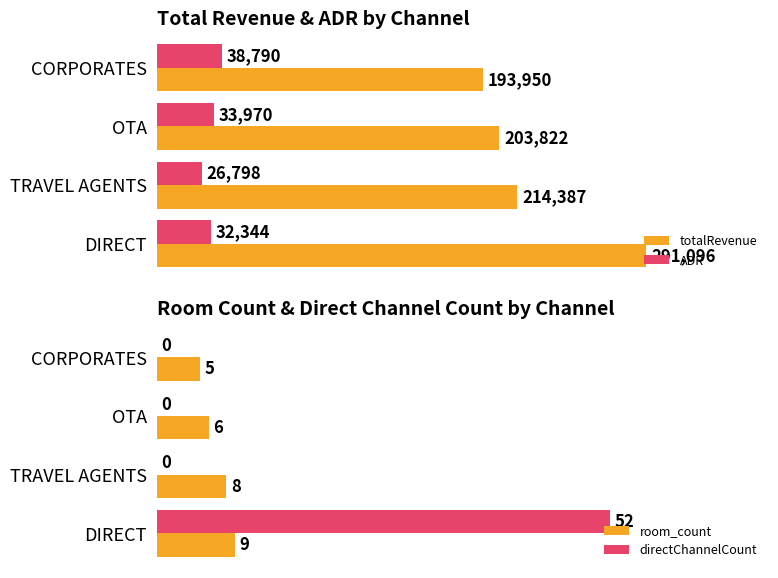

What is the value of the ADR bar at the 2nd from the left?

26798.4